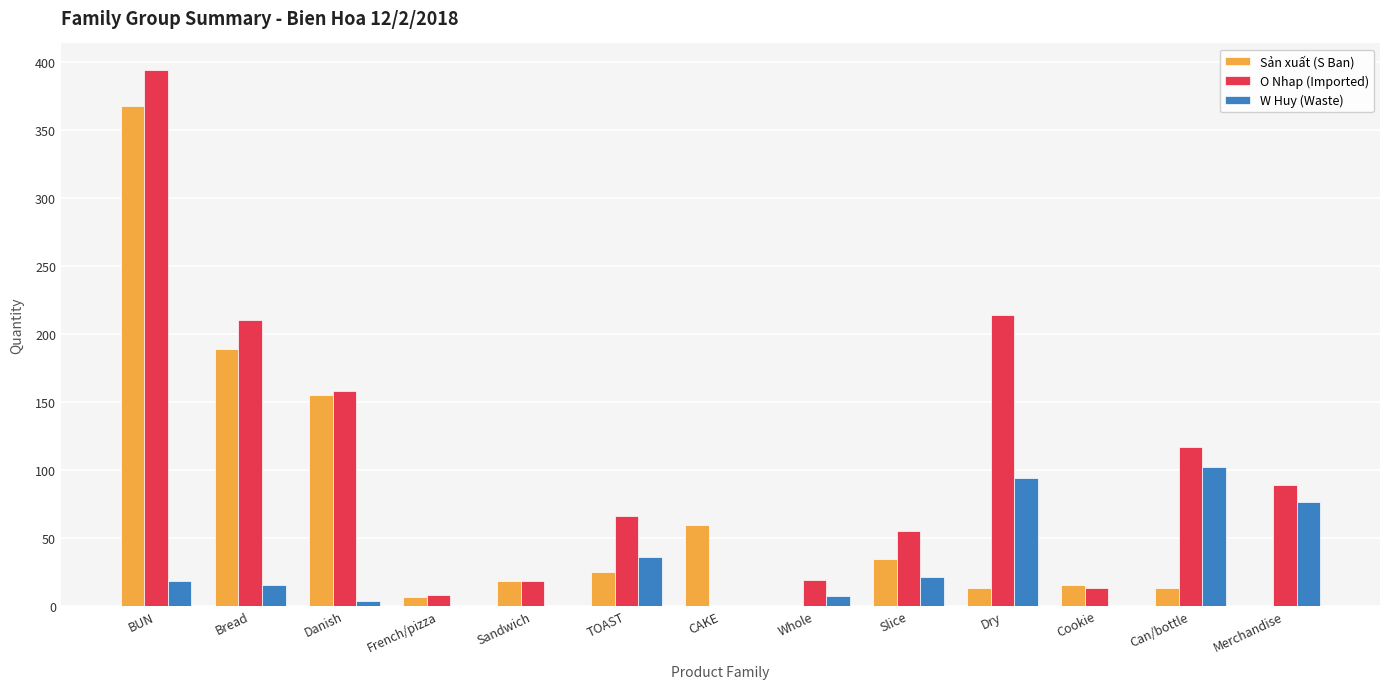

How many positive values does the O Nhap (Imported) series have?

12